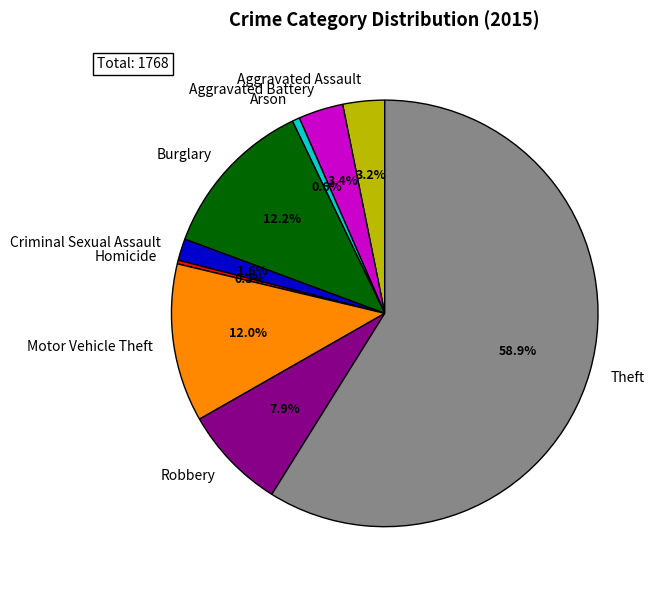

What portion of the pie excludes Robbery?

92.1%